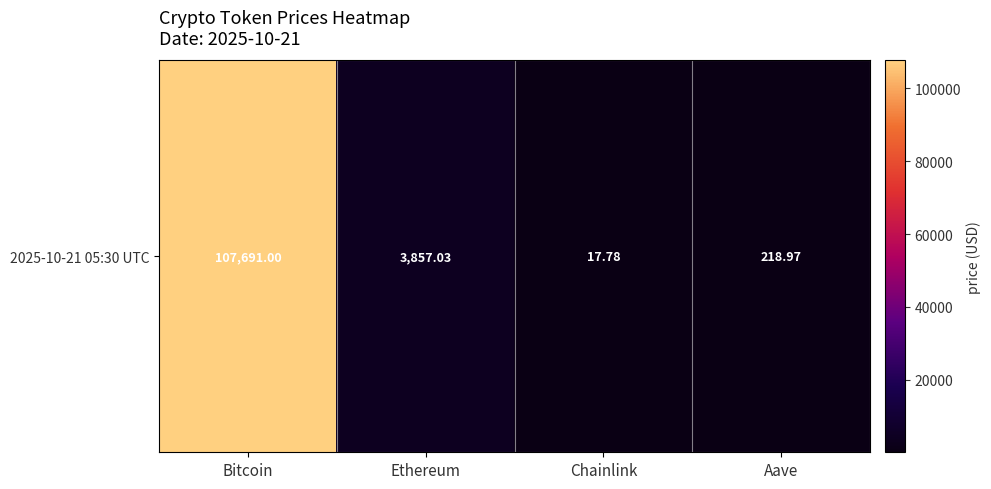

What is the minimum value shown in the chart?

17.8